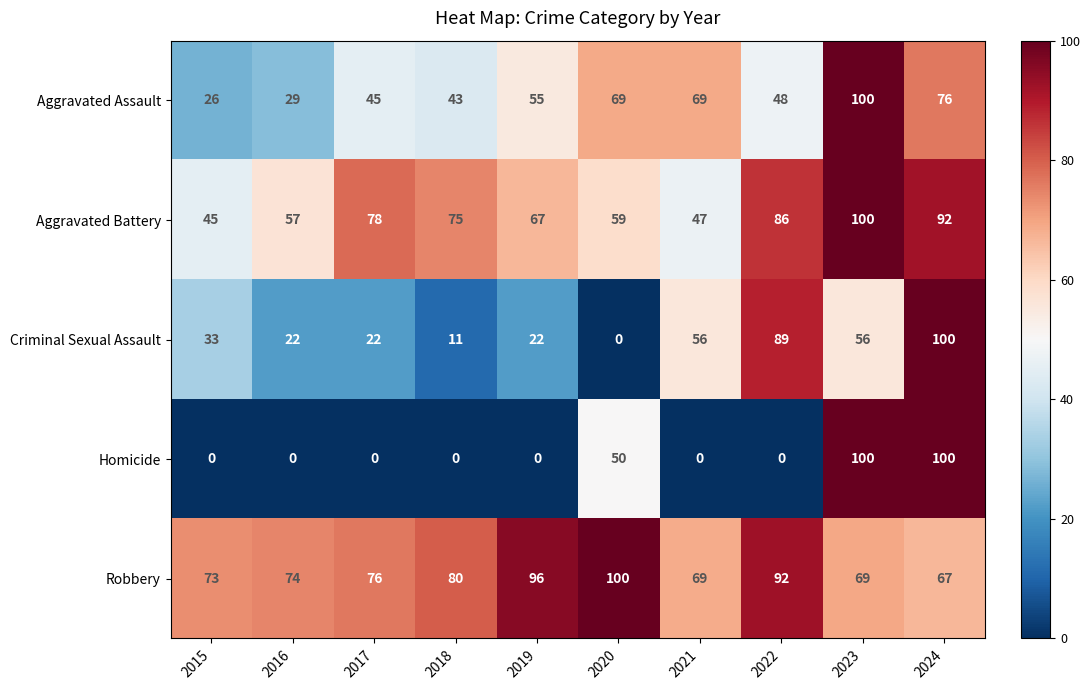

How many data points in Aggravated Assault are less than 55?

5